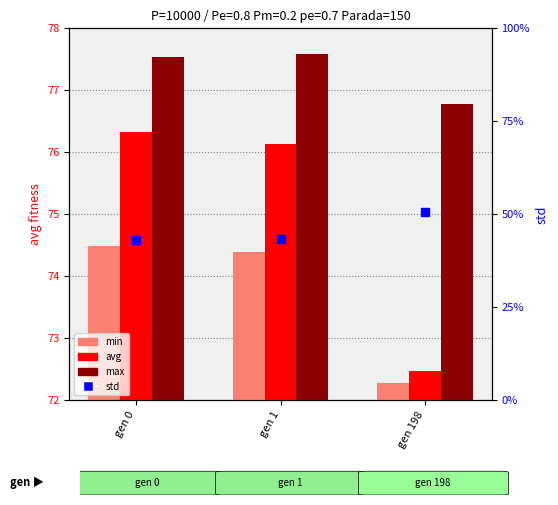

What are all the series names shown in the legend?

avg, min, max, std